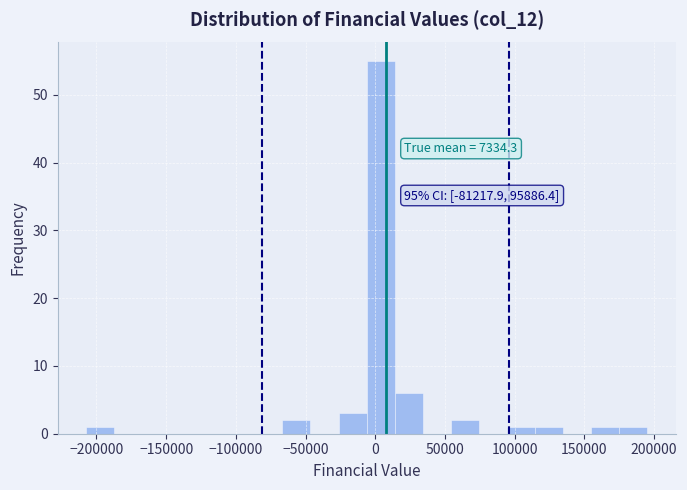

Over which range of the x-axis is the bar tallest?

-5000 to 15000